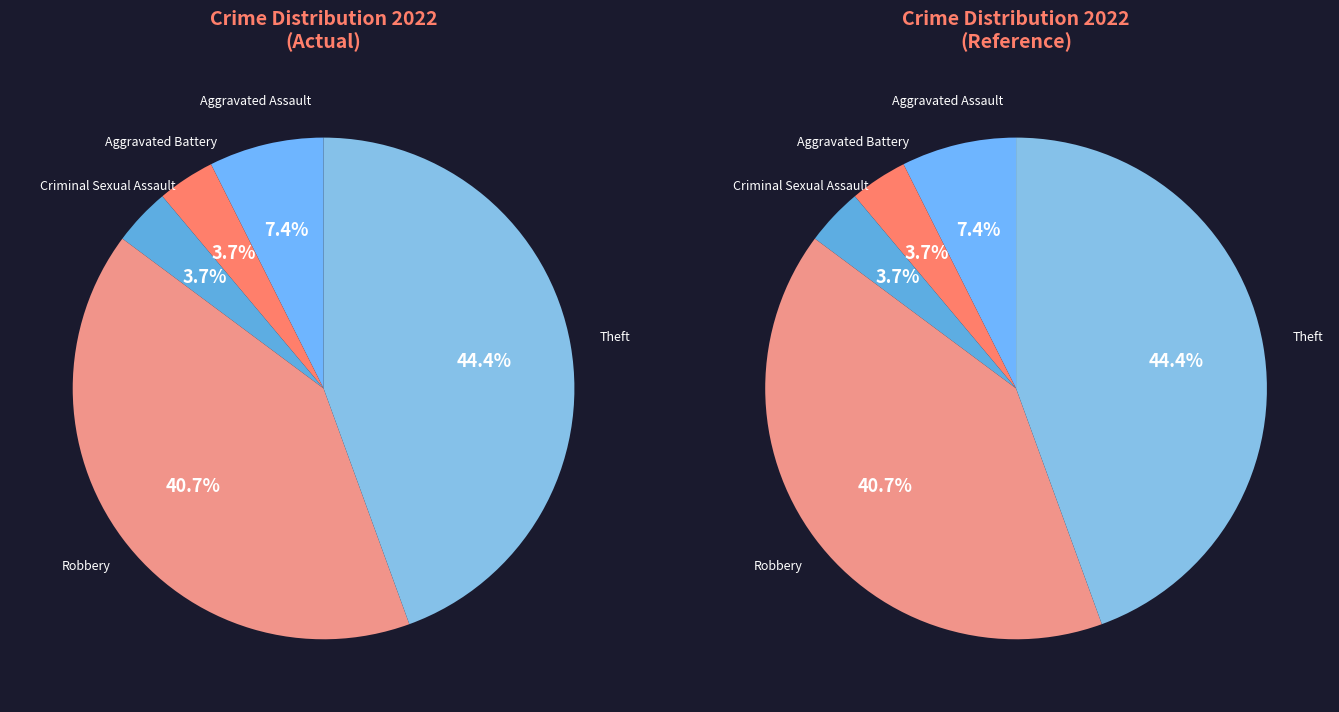

The Aggravated Battery slice represents 4% of the pie. True or false?

True